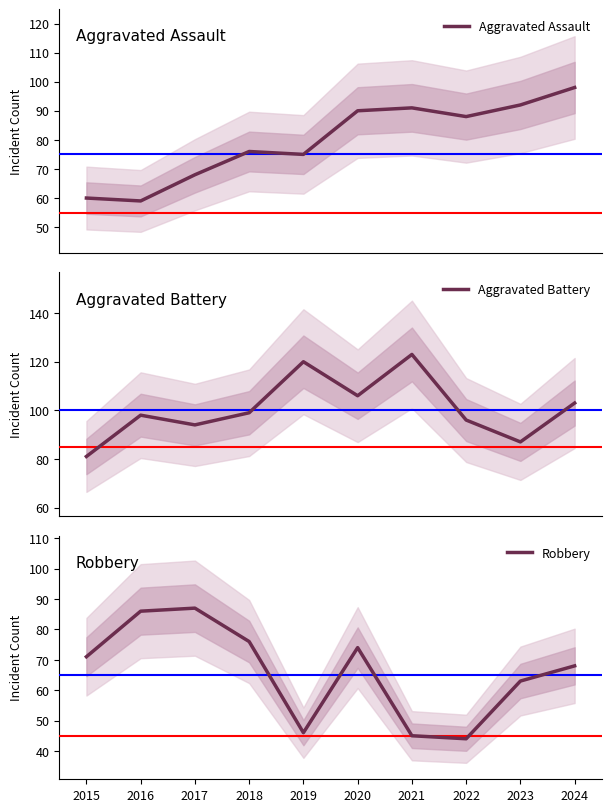

Which has a higher value, 2021 or 2024?

2024